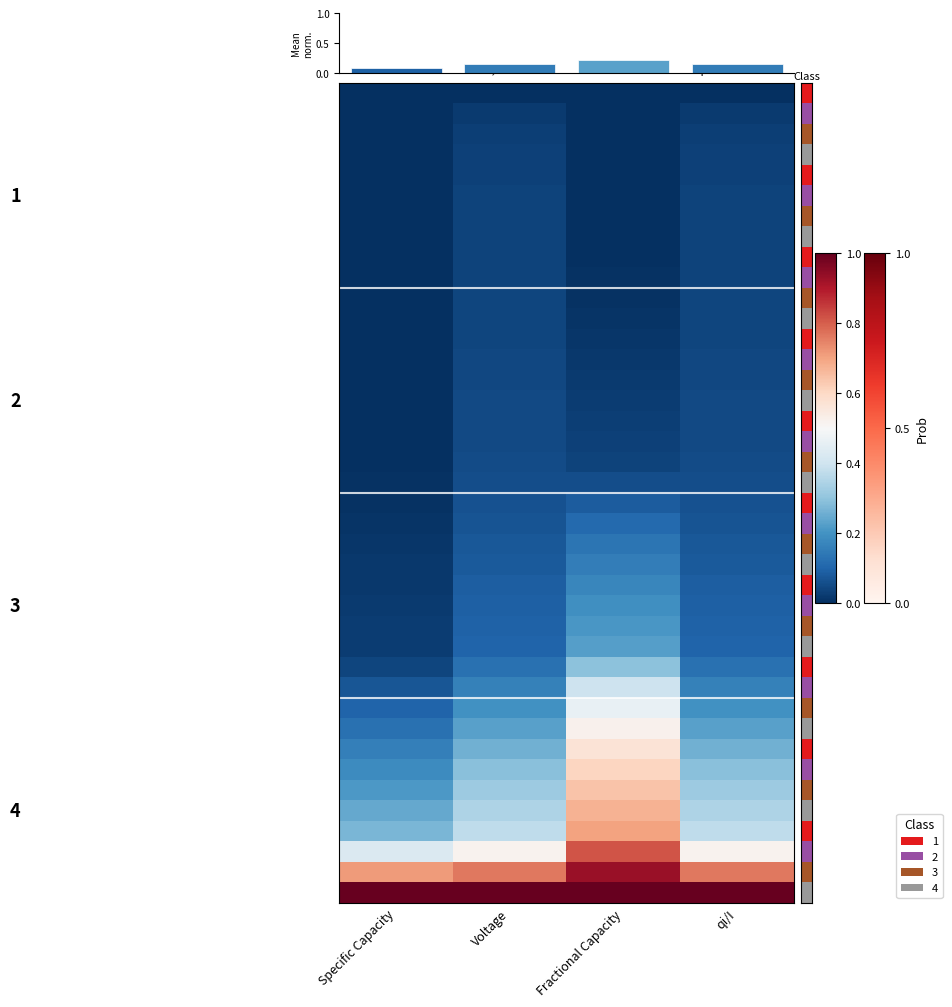

Which label corresponds to the largest value in the chart?

Specific Capacity